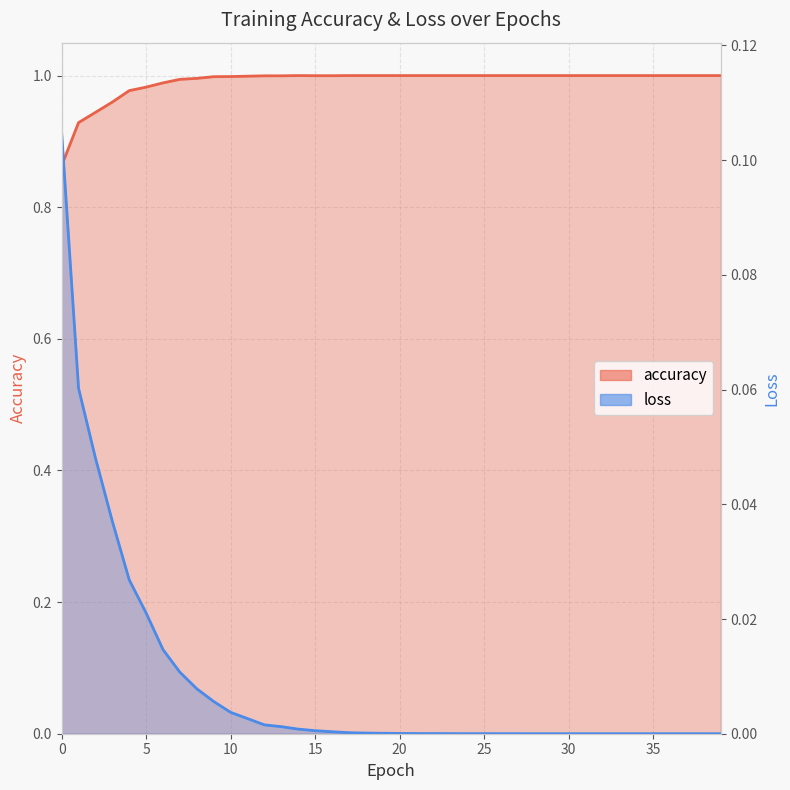

List the series in order of their overall mean, highest first.

accuracy, loss